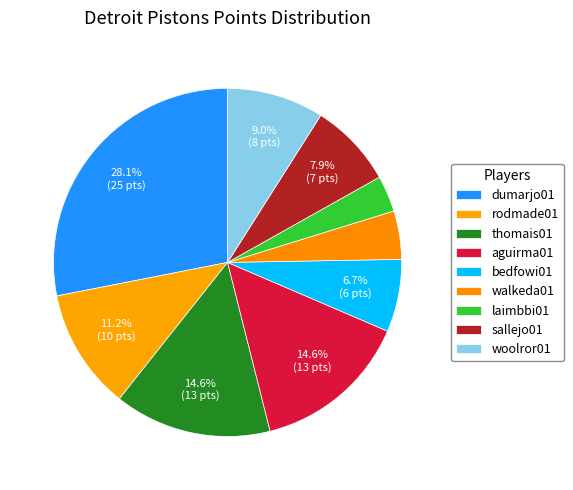

How many segments does this pie chart have?

9